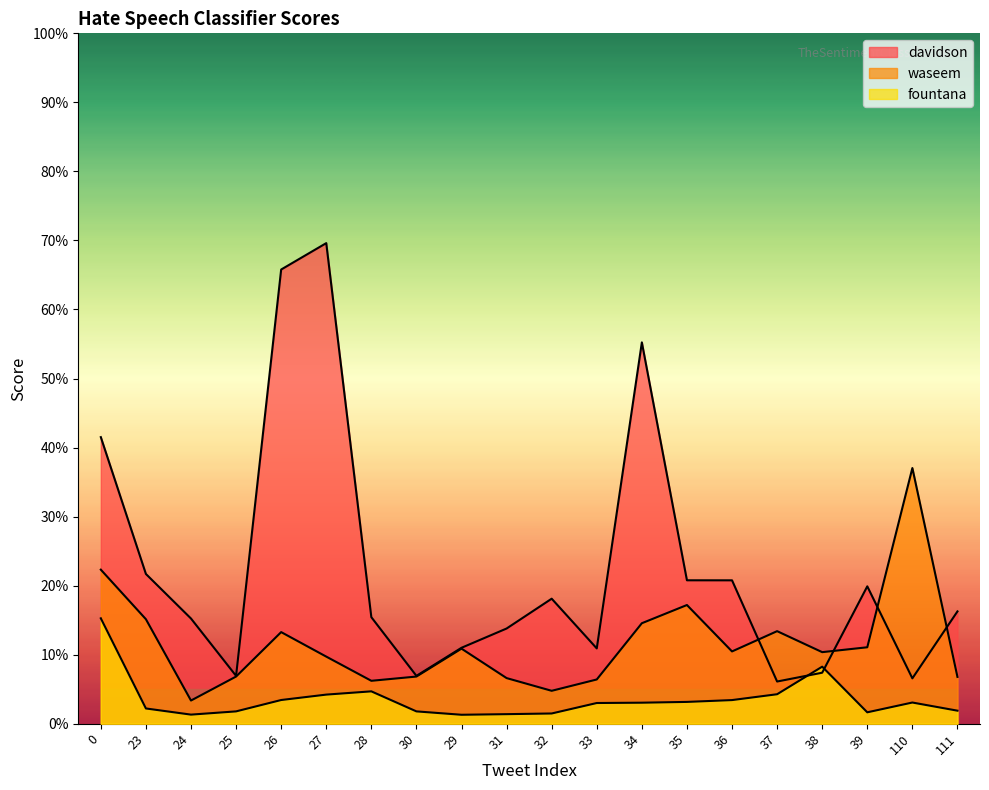

Reading left to right, extract all data points from this chart.

davidson: 0=0.4	23=0.2	24=0.2	25=0.1	26=0.7	27=0.7	28=0.2	30=0.1	29=0.1	31=0.1	32=0.2	33=0.1	34=0.6	35=0.2	36=0.2	37=0.1	38=0.1	39=0.2	110=0.1	111=0.2
waseem: 0=0.2	23=0.2	24=0.0	25=0.1	26=0.1	27=0.1	28=0.1	30=0.1	29=0.1	31=0.1	32=0.0	33=0.1	34=0.1	35=0.2	36=0.1	37=0.1	38=0.1	39=0.1	110=0.4	111=0.1
fountana: 0=0.2	23=0.0	24=0.0	25=0.0	26=0.0	27=0.0	28=0.0	30=0.0	29=0.0	31=0.0	32=0.0	33=0.0	34=0.0	35=0.0	36=0.0	37=0.0	38=0.1	39=0.0	110=0.0	111=0.0